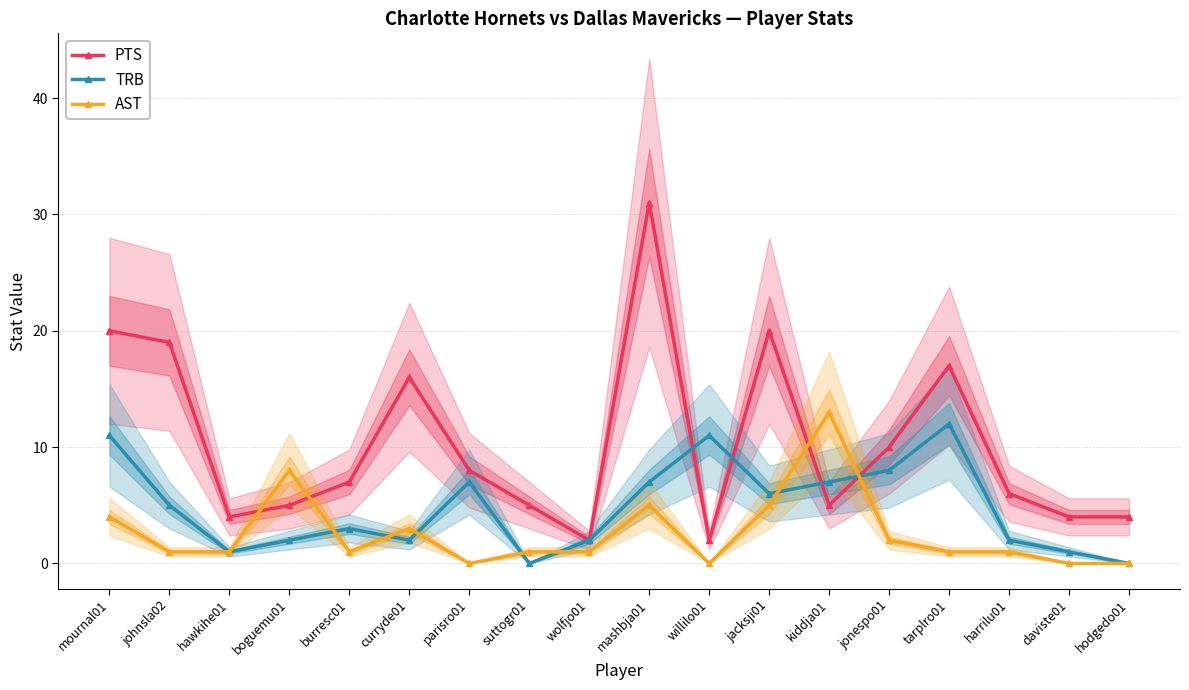

After their last crossing, which series has the higher values: PTS or AST?

PTS